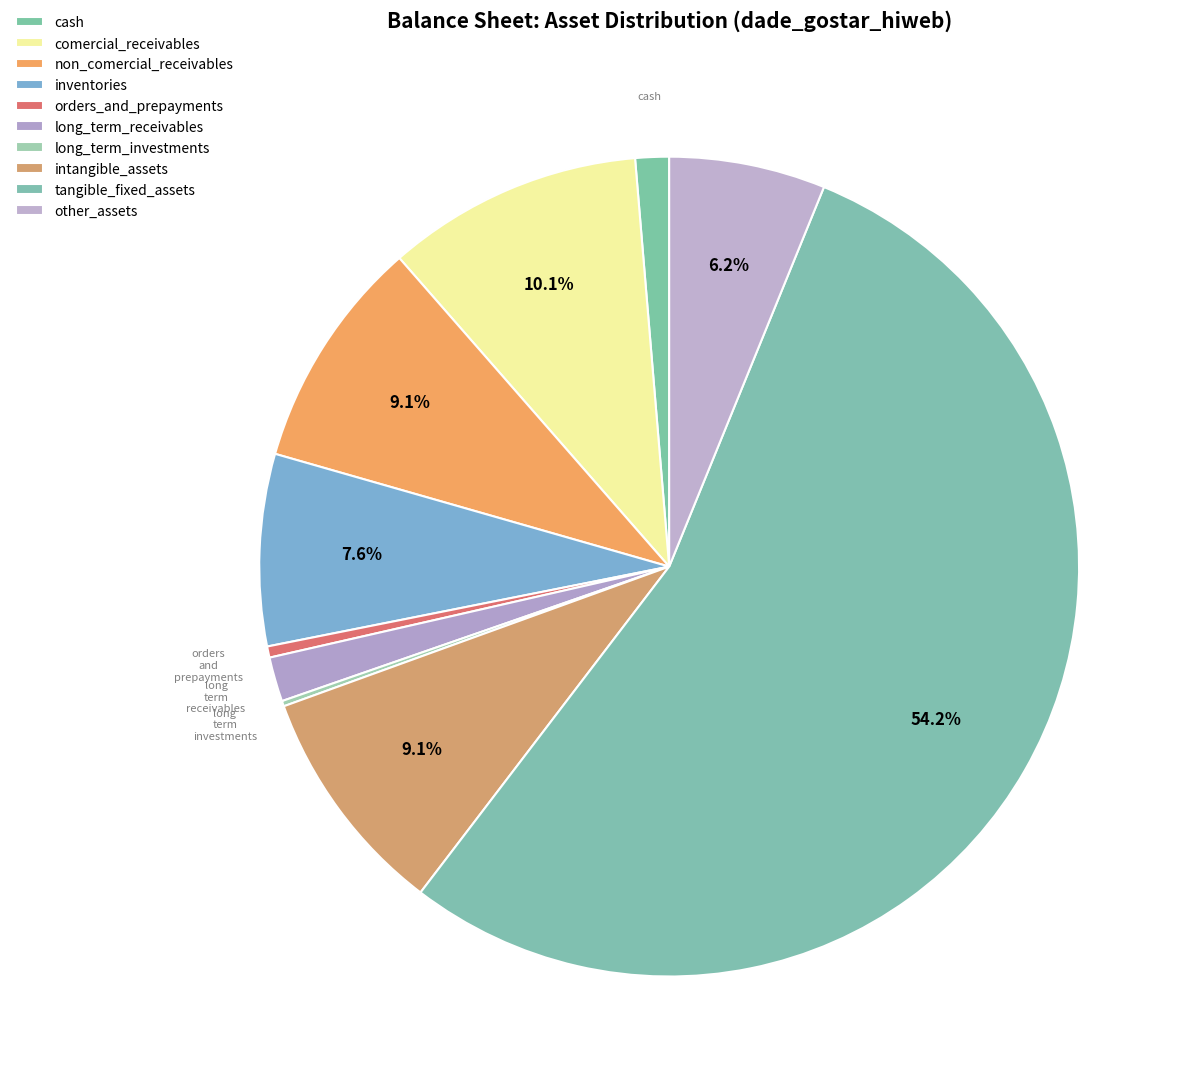

Which category accounts for the majority?

tangible_fixed_assets